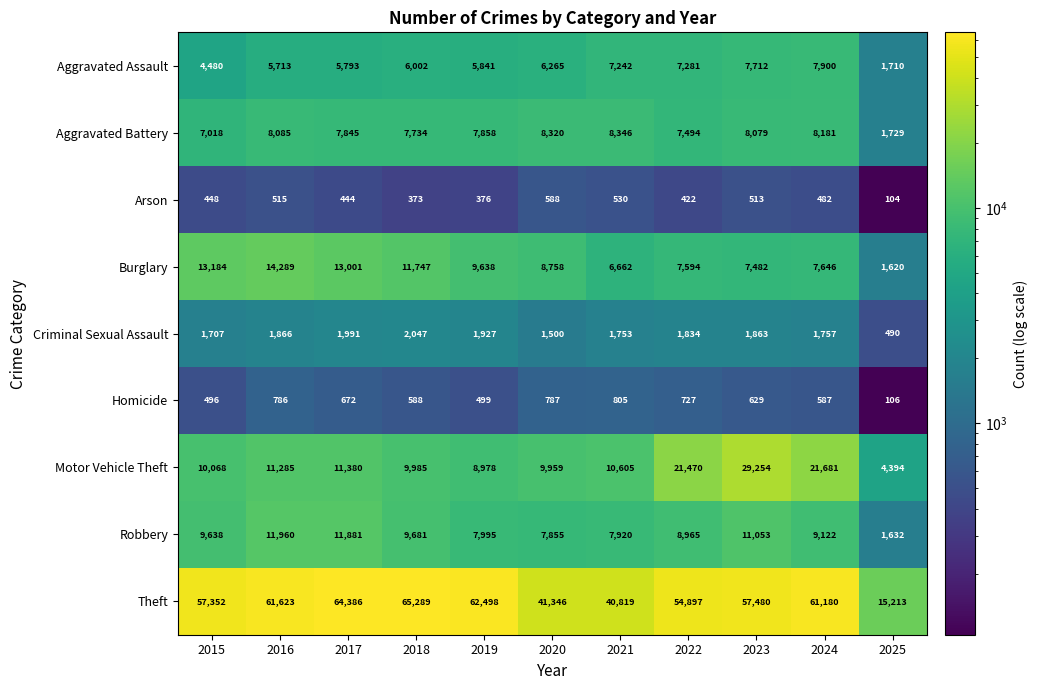

Count the number of data series in this chart.

9